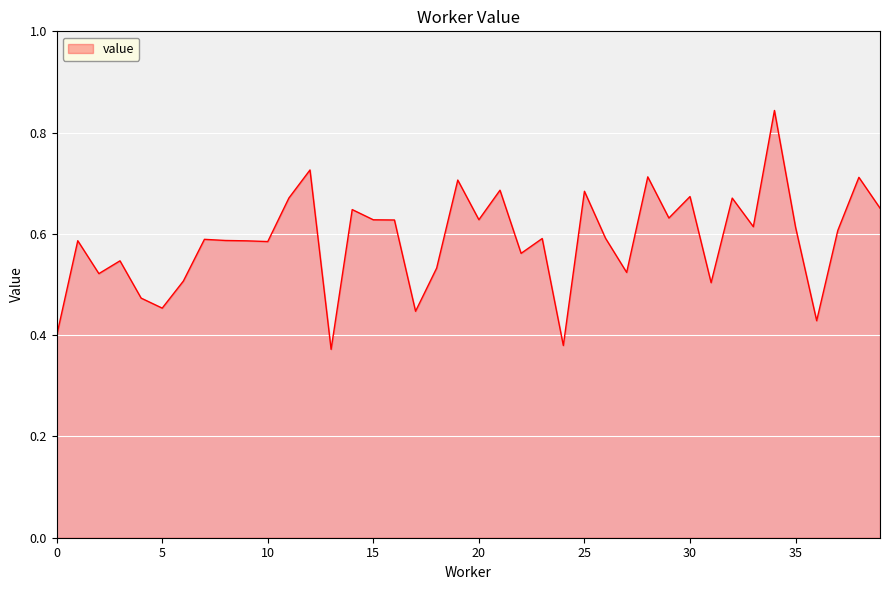

How many lines are shown in the chart?

1